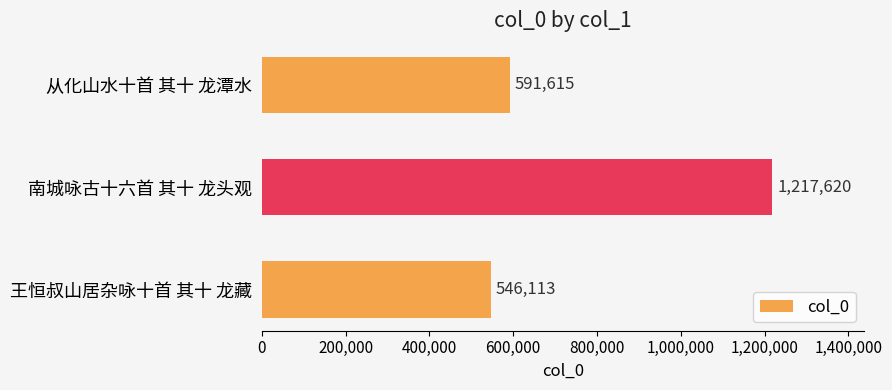

Does the chart contain stacked bars?

No